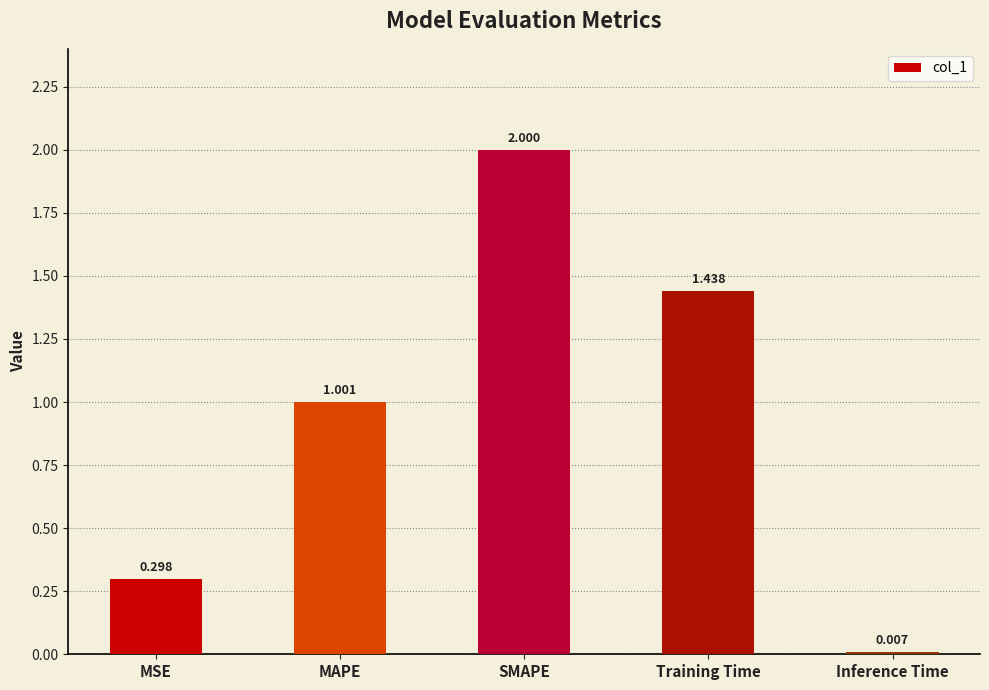

Count the number of categories in the chart.

5